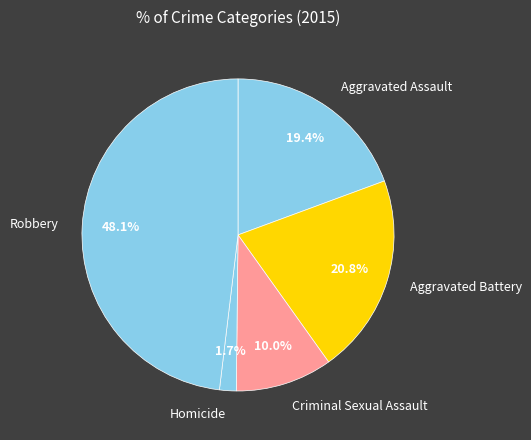

Which has a higher value, Aggravated Assault or Robbery?

Robbery